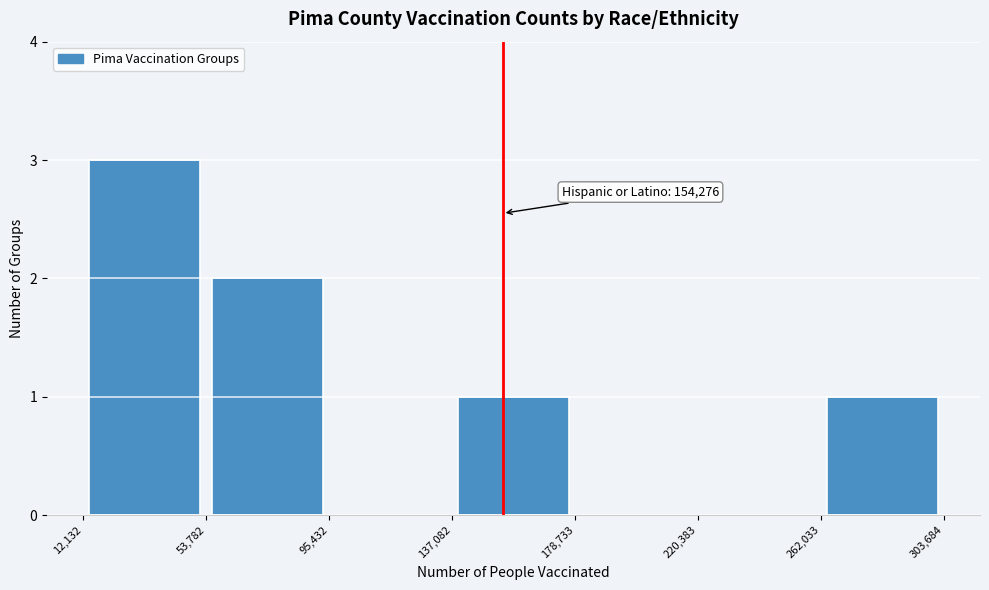

Over which range of the x-axis is the bar tallest?

12,132 to 53,782